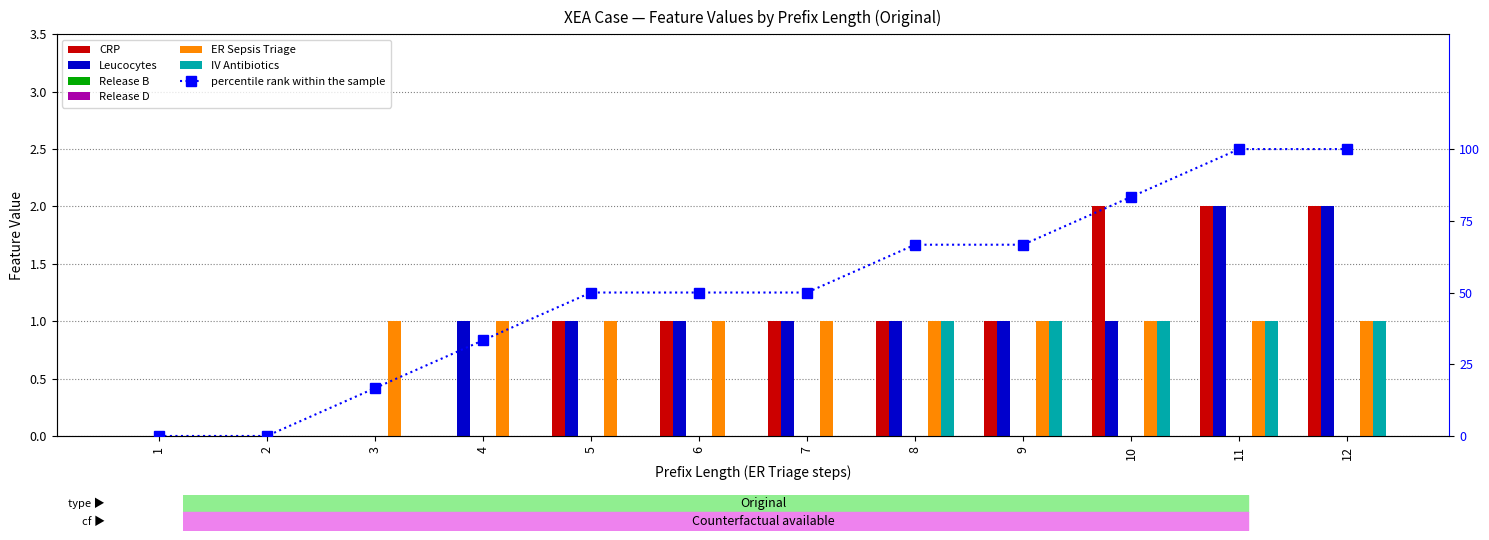

How many values in the IV Antibiotics series exceed 0?

5